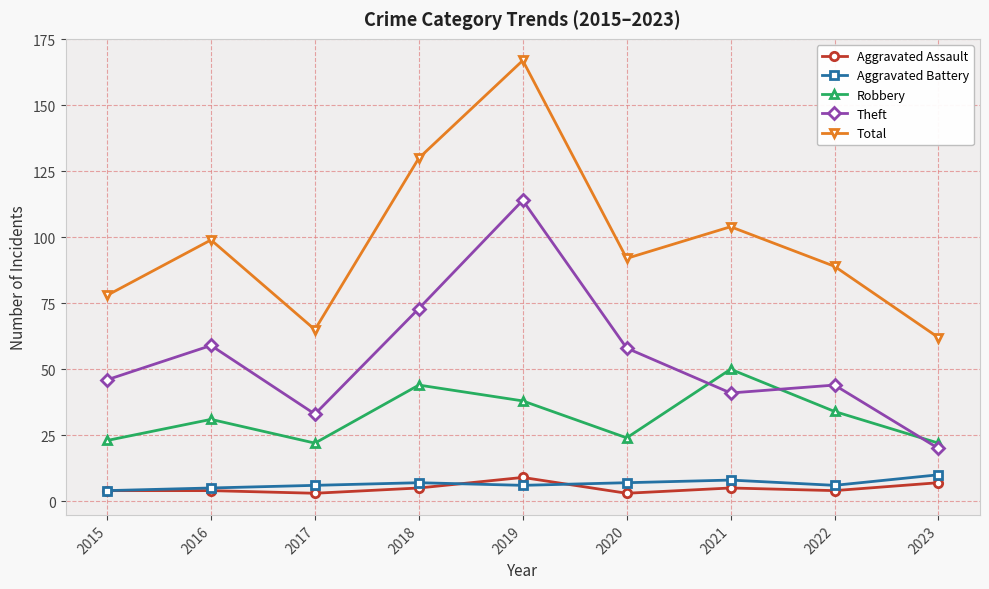

Reading left to right, what are all the values shown in this chart?

Aggravated Assault: 4	4	3	5	9	3	5	4	7
Aggravated Battery: 4	5	6	7	6	7	8	6	10
Robbery: 23	31	22	44	38	24	50	34	22
Theft: 46	59	33	73	114	58	41	44	20
Total: 78	99	65	130	167	92	104	89	62